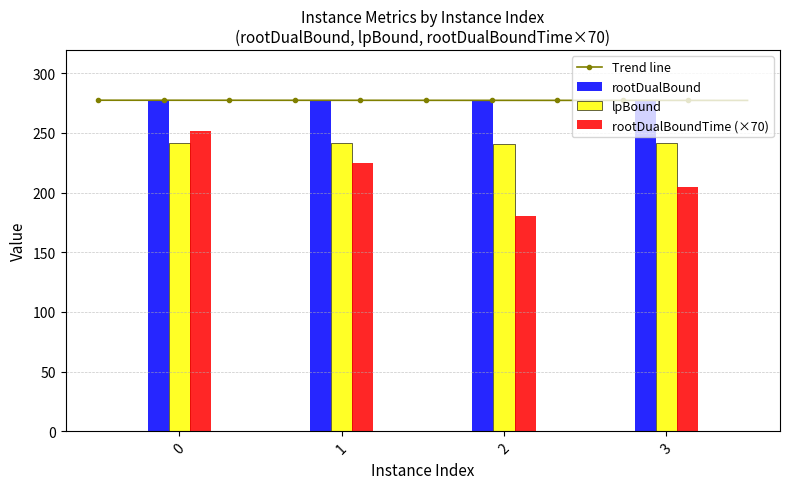

How many values in the lpBound series exceed 242?

1